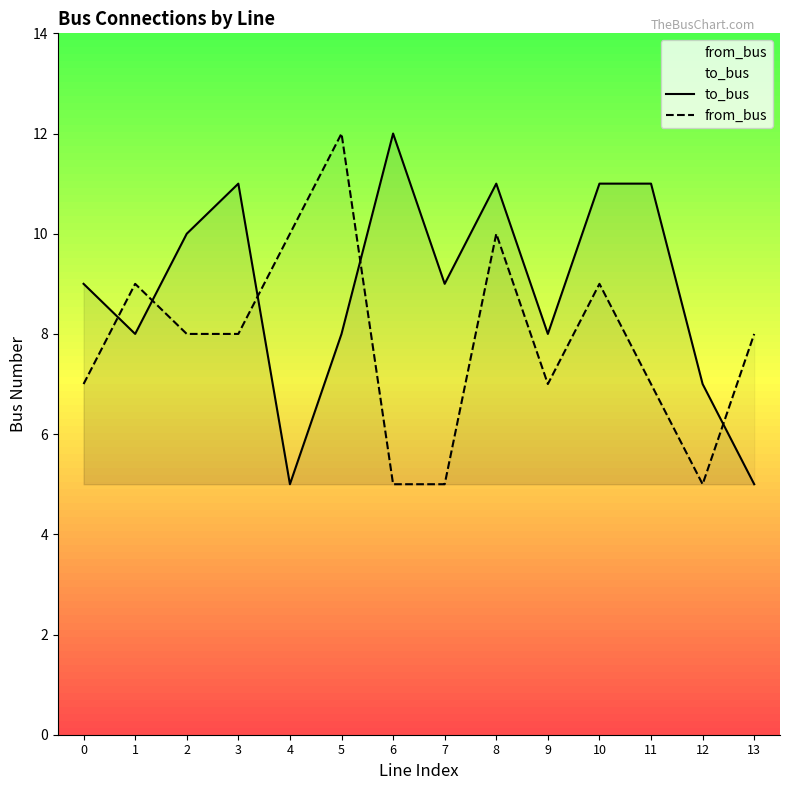

Where is to_bus nearest to the value 8?

1